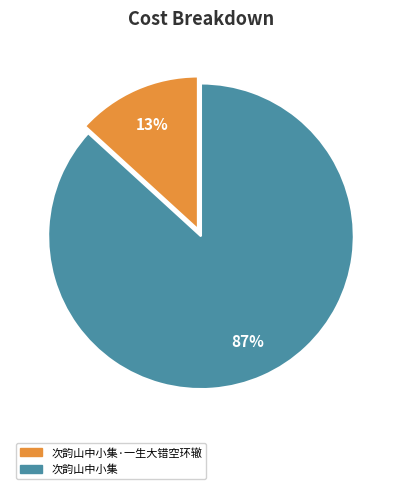

Is the sum of 次韵山中小集·一生大错空环辙 and 次韵山中小集 greater than half?

Yes